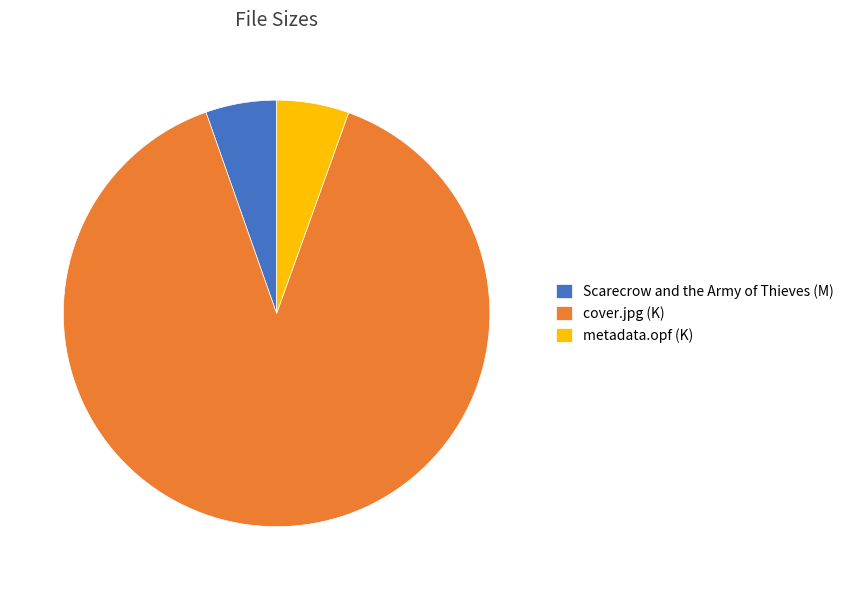

How many slices are in this pie chart?

3